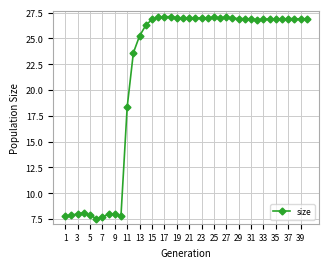

How many distinct data groups are displayed?

1